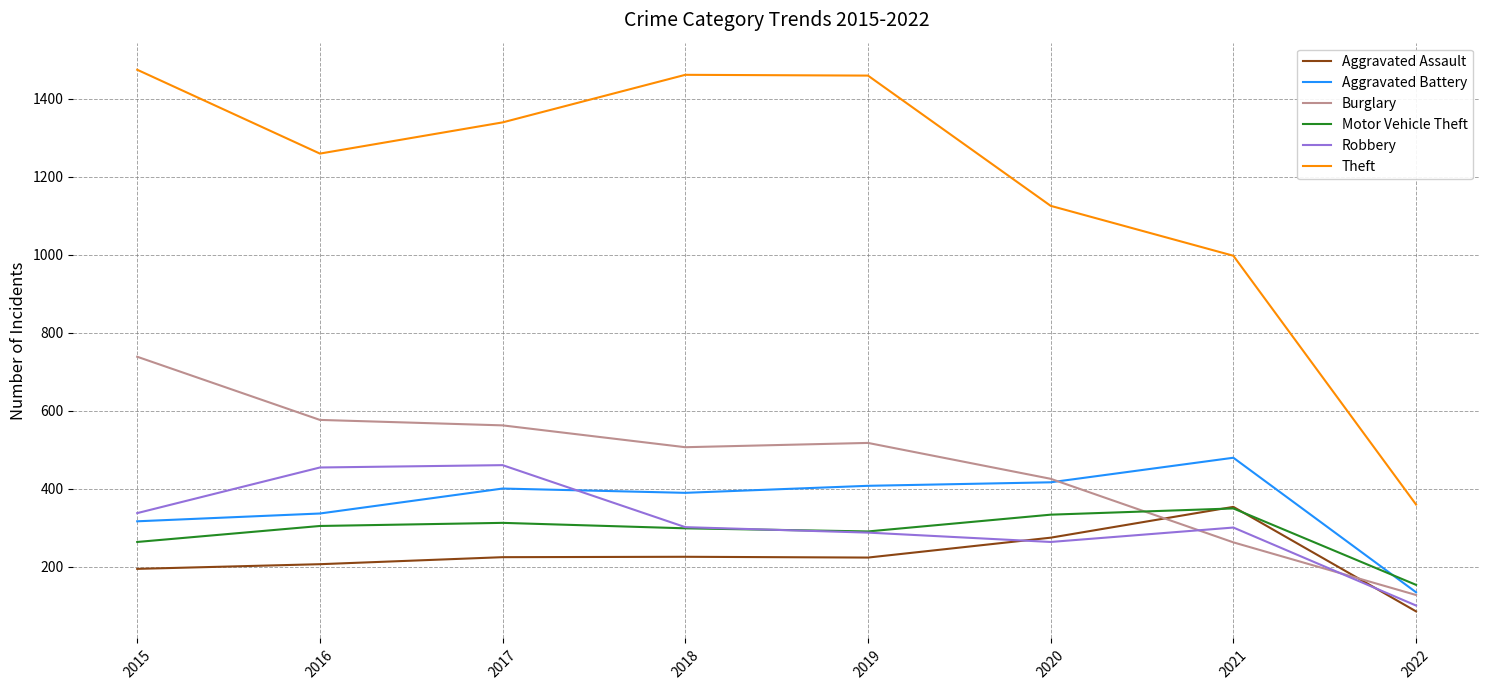

What is the total value across all series at 2021?

2740